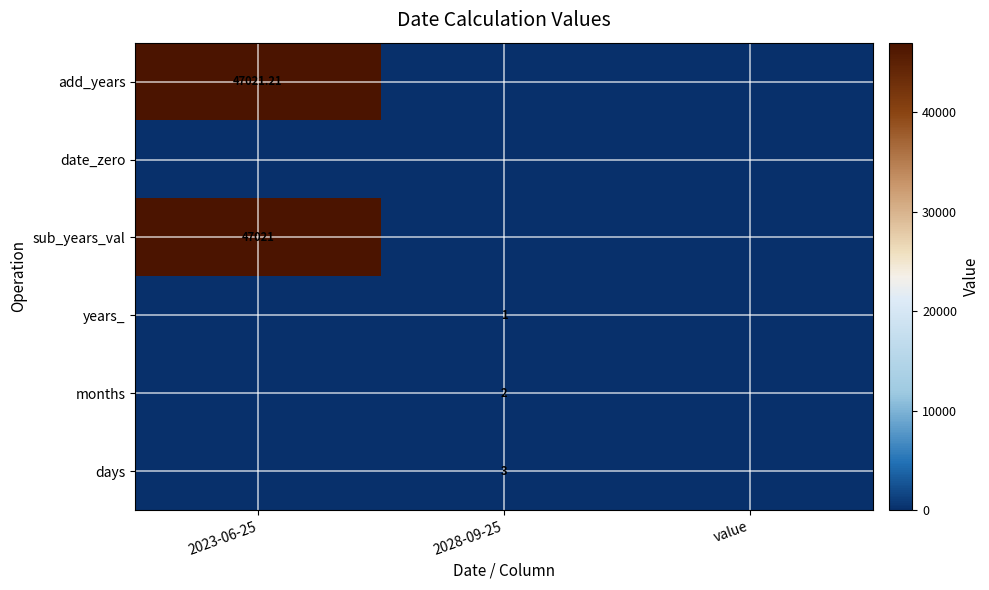

Is the value of years_ at 2028-09-25 greater than the value of days at 2028-09-25?

No